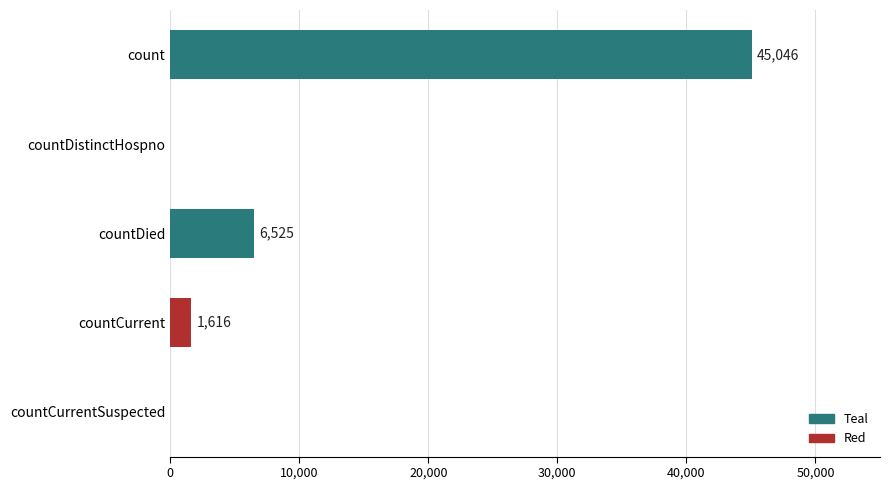

The chart shows a value of 6525 at countDied. True or false?

True